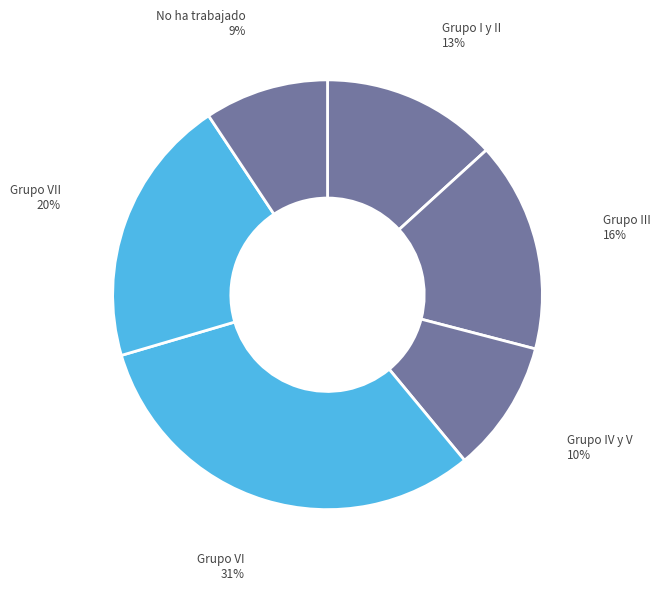

Rank the categories by value from lowest to highest.

No ha trabajado, Grupo IV y V, Grupo I y II, Grupo III, Grupo VII, Grupo VI